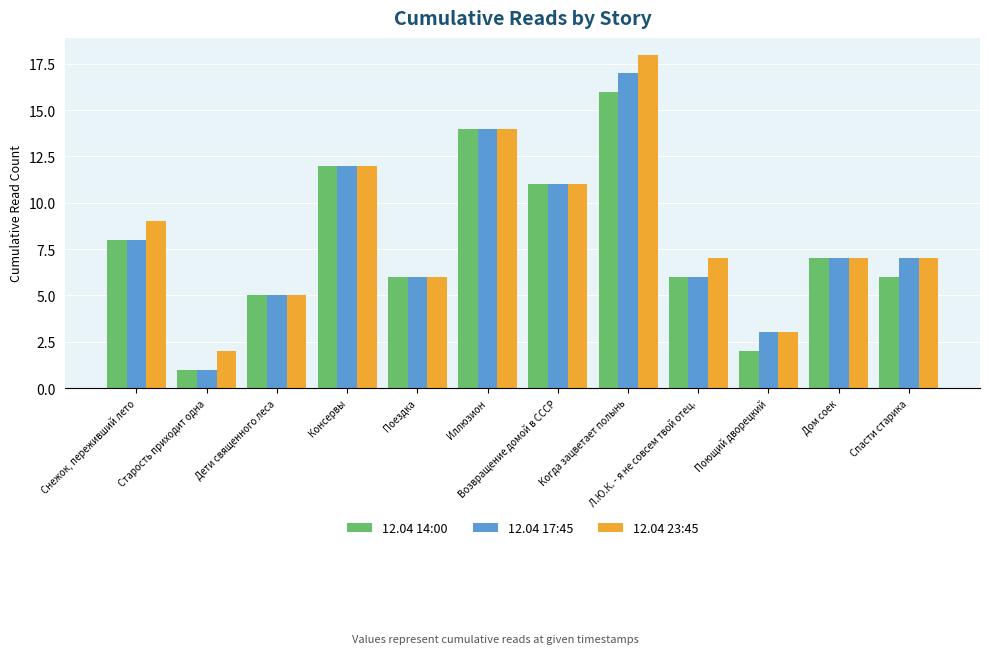

At how many categories does at least one series exceed 1?

12